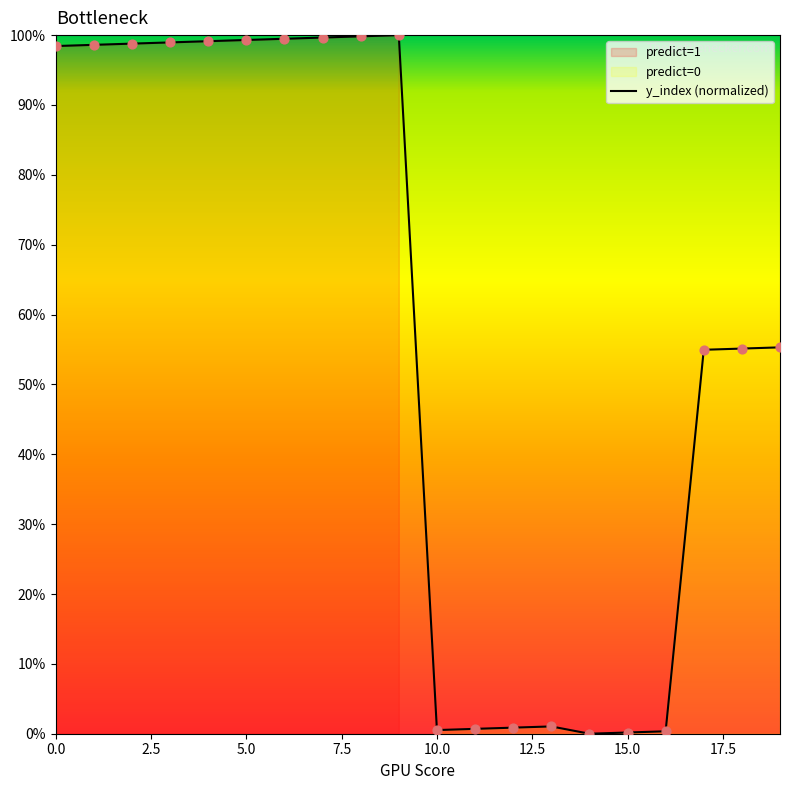

True or false: y_index (normalized) has a value of 0.5 at 10.0.

True